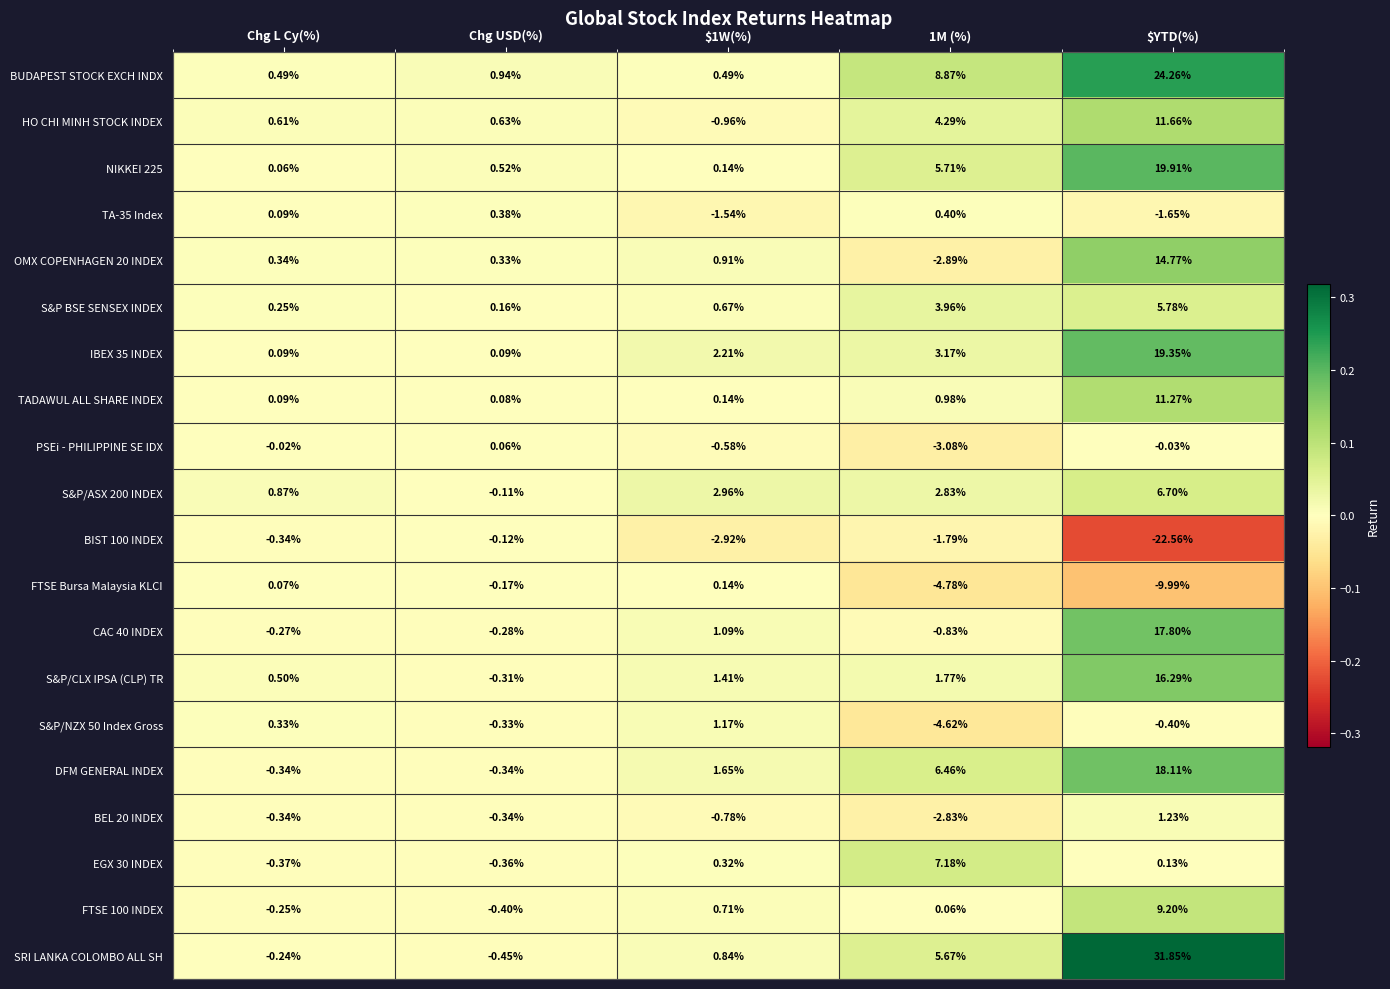

Count the number of categories in the chart.

5